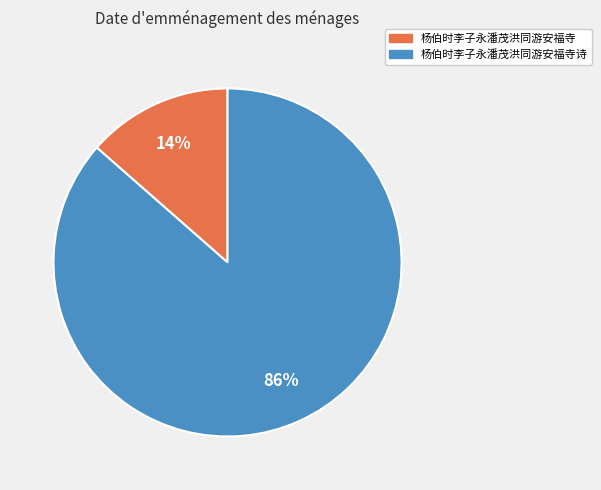

Is there a majority slice in this chart?

Yes